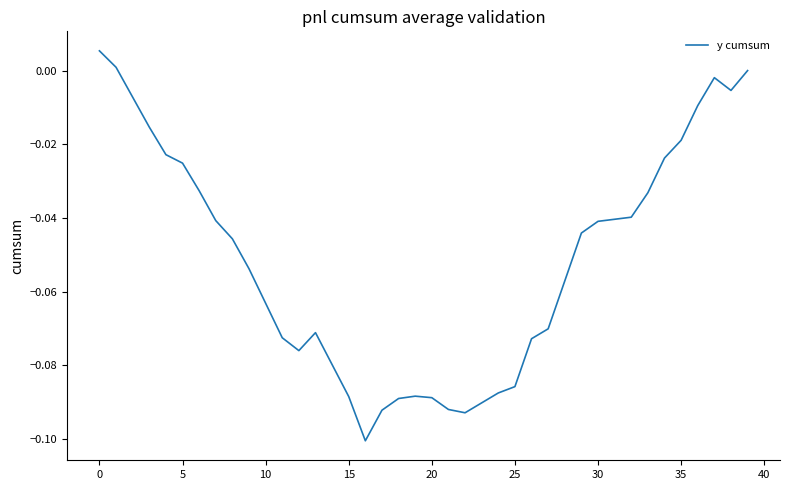

How many lines are shown in the chart?

1